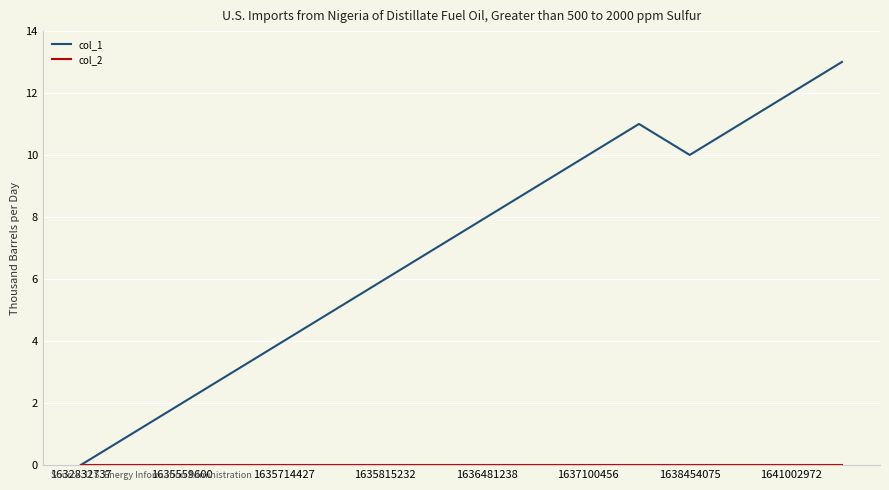

What is the maximum value shown in the chart?

13